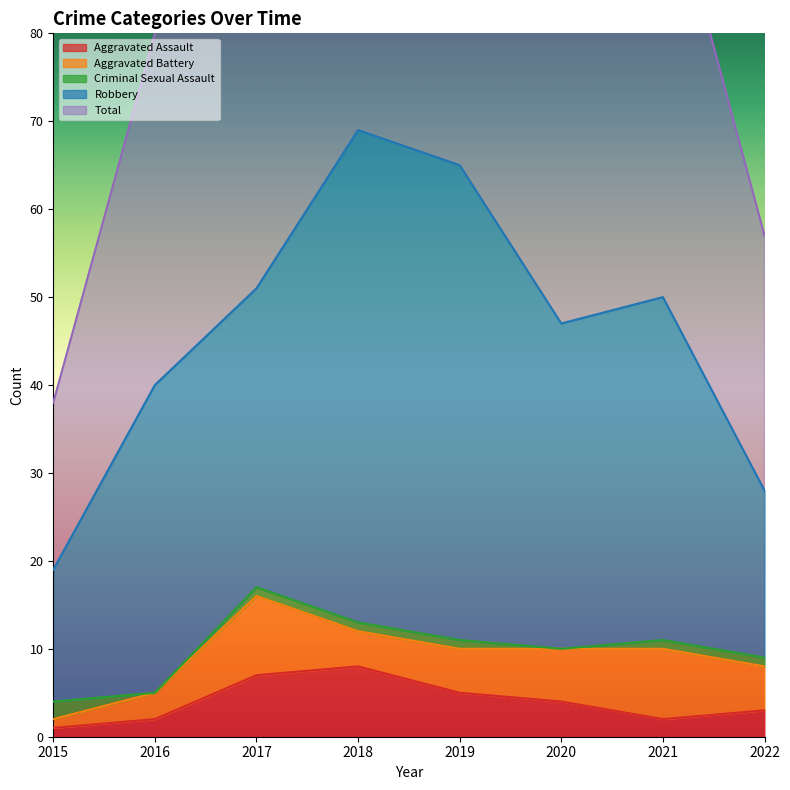

True or false: Aggravated Battery and Robbery cross at least once.

False